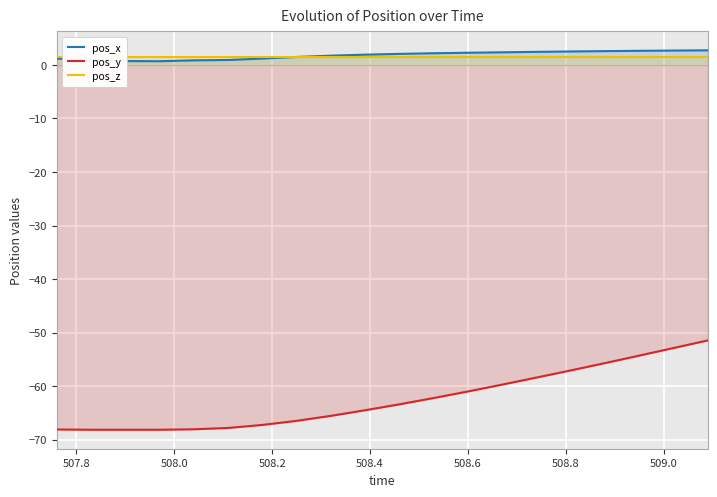

True or false: pos_x and pos_y intersect in this chart.

False